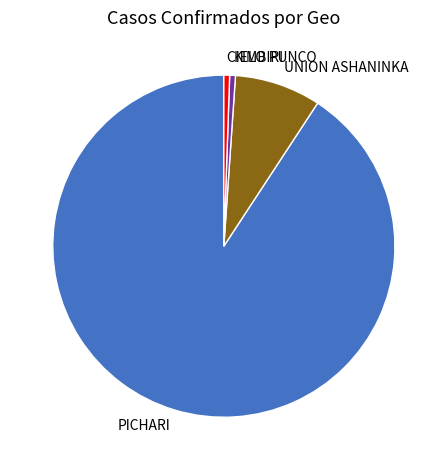

The UNION ASHANINKA slice represents 20% of the pie. True or false?

False